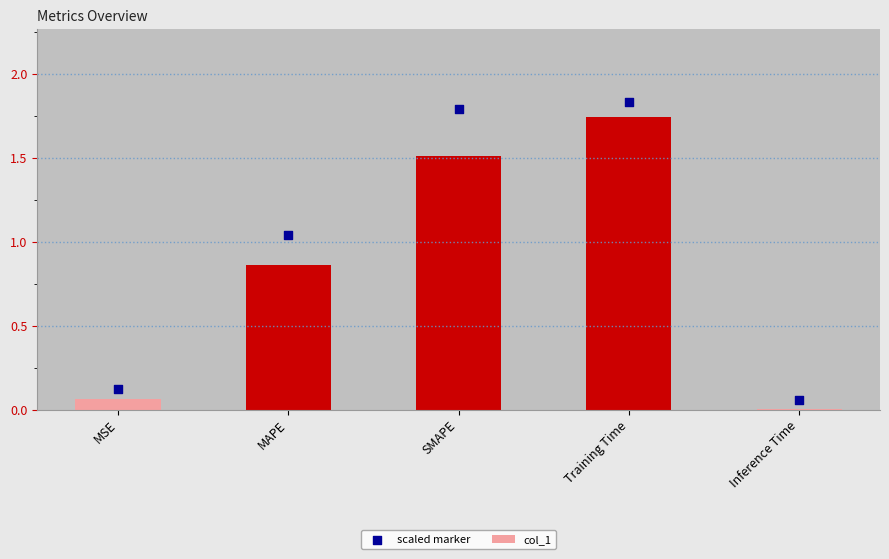

At which category is the sum across all series the highest?

Training Time